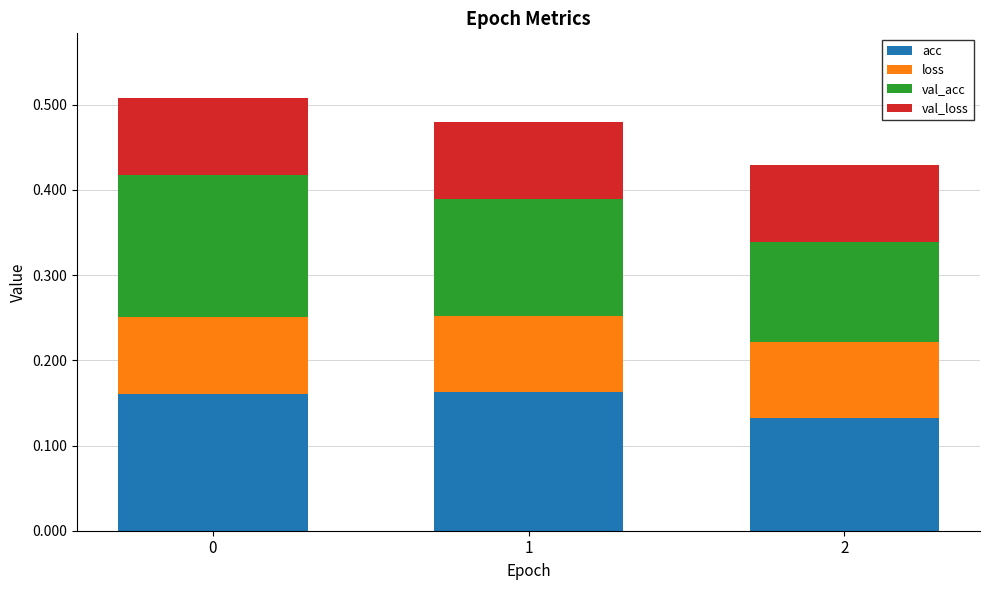

Count the number of data series in this chart.

4